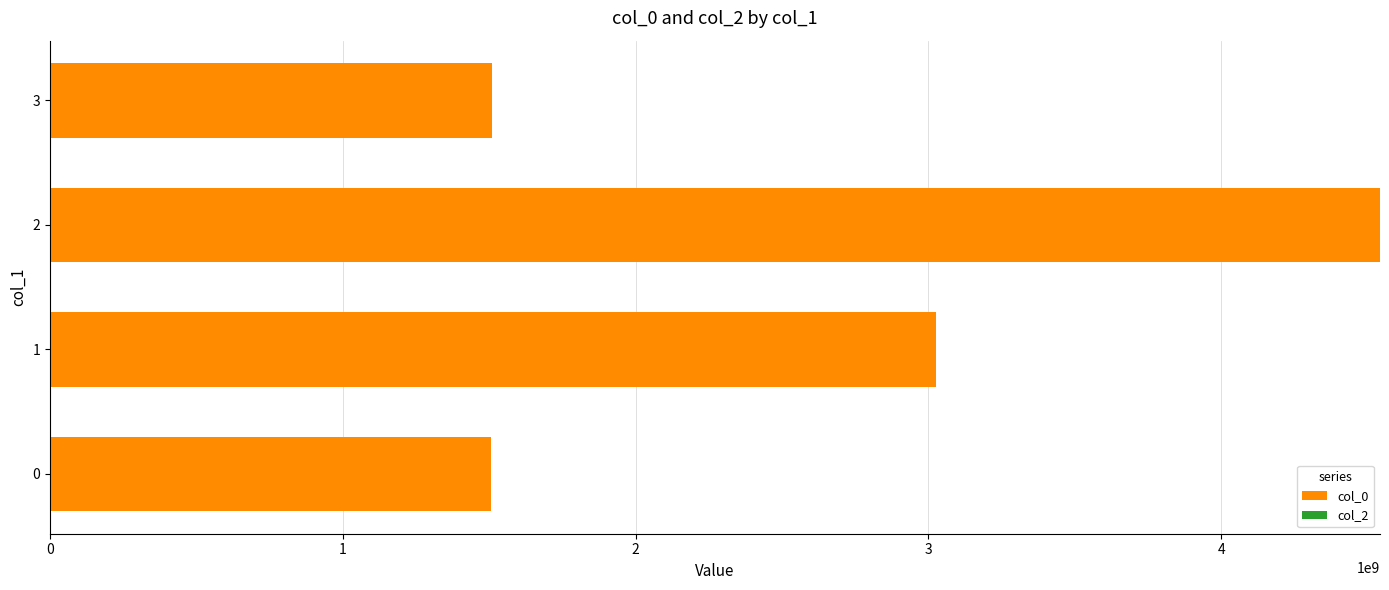

What is the ratio of the value at 2 to the value at 3?

3.0